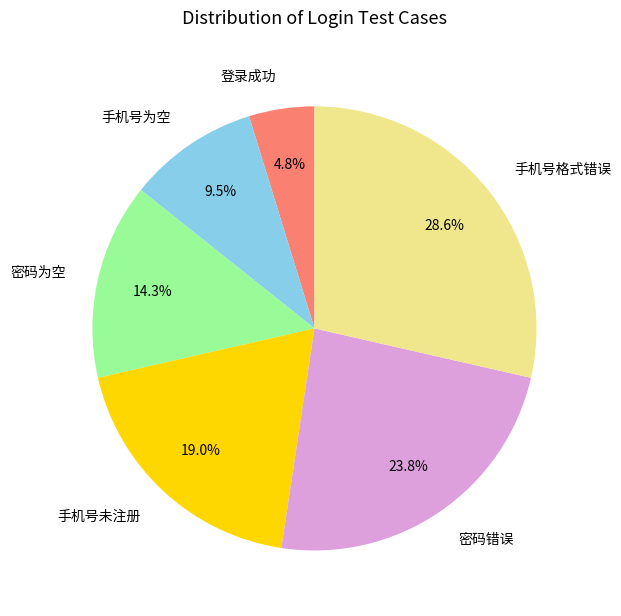

How many segments does this pie chart have?

6